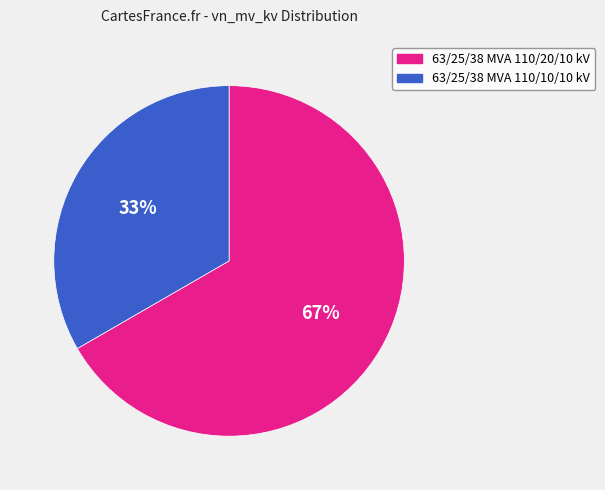

What is the smallest slice in the pie chart?

63/25/38 MVA 110/10/10 kV